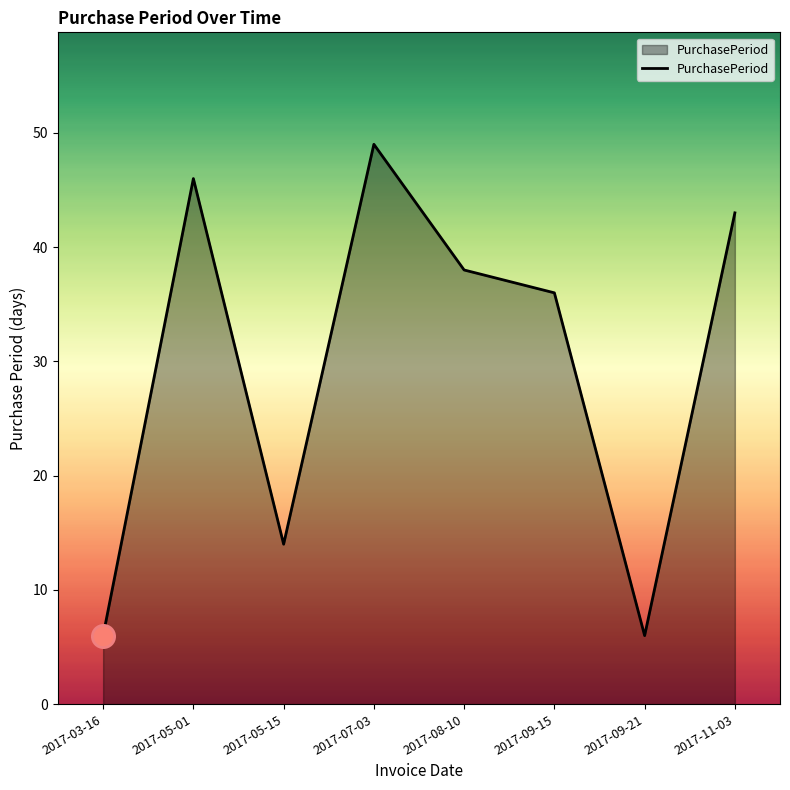

What is the sum of the values at 2017-07-03 and 2017-03-16?

55